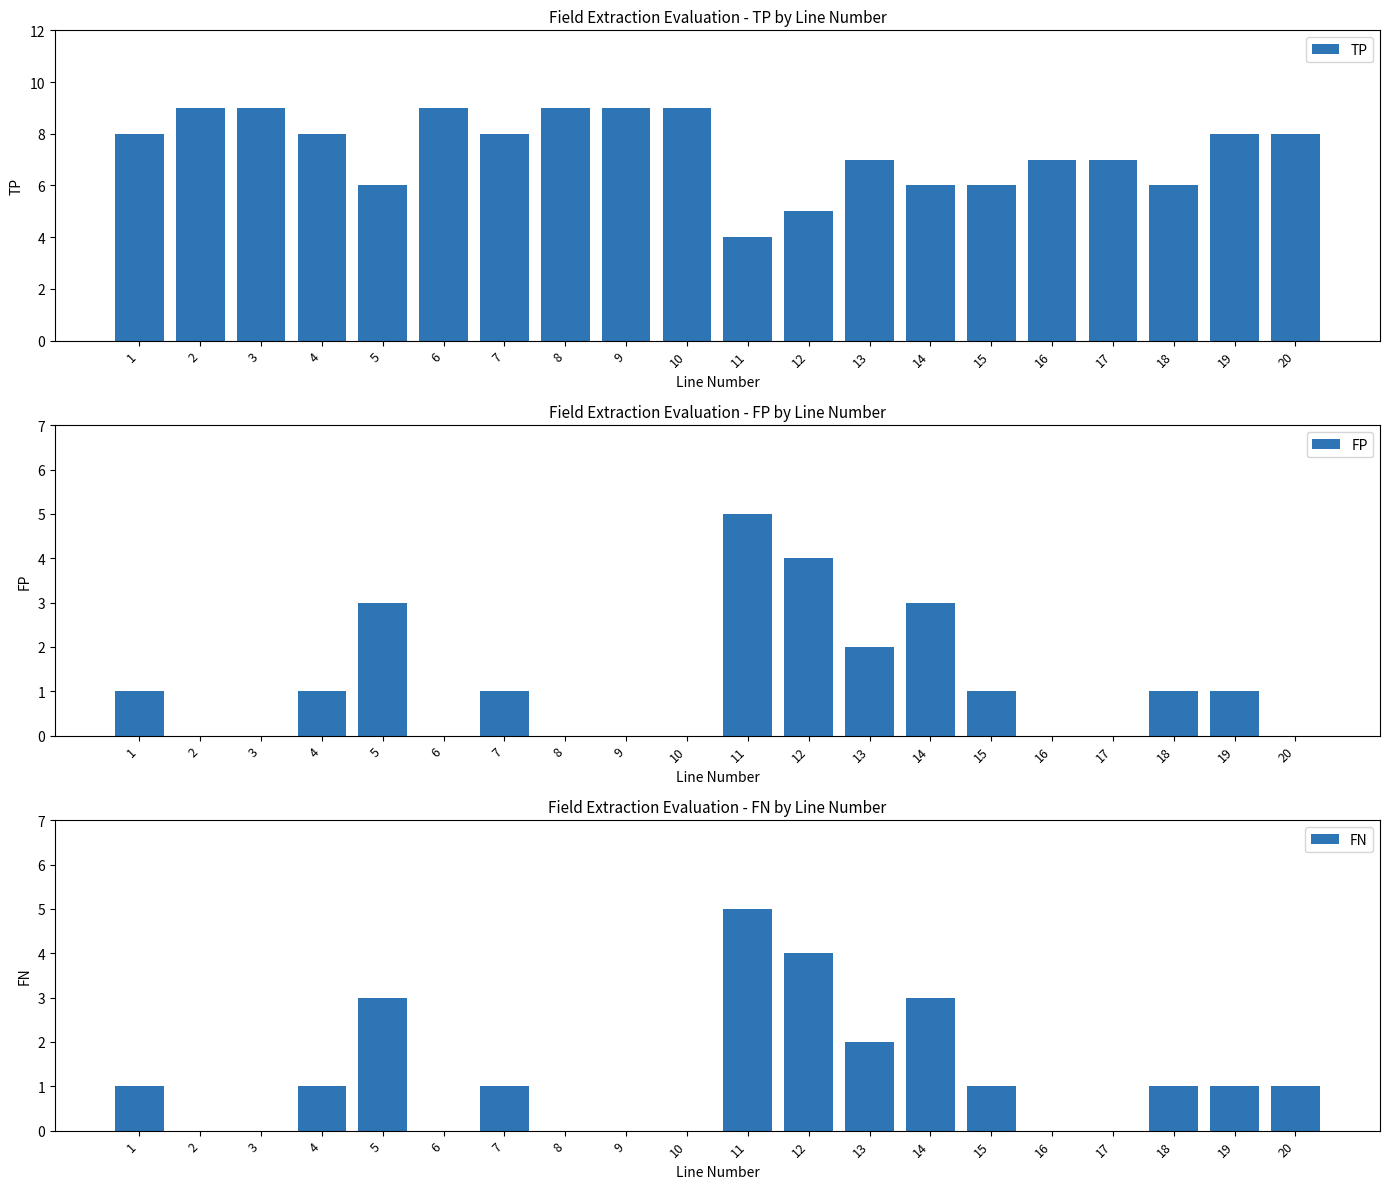

The value of FP at 16 is -3. True or false?

False